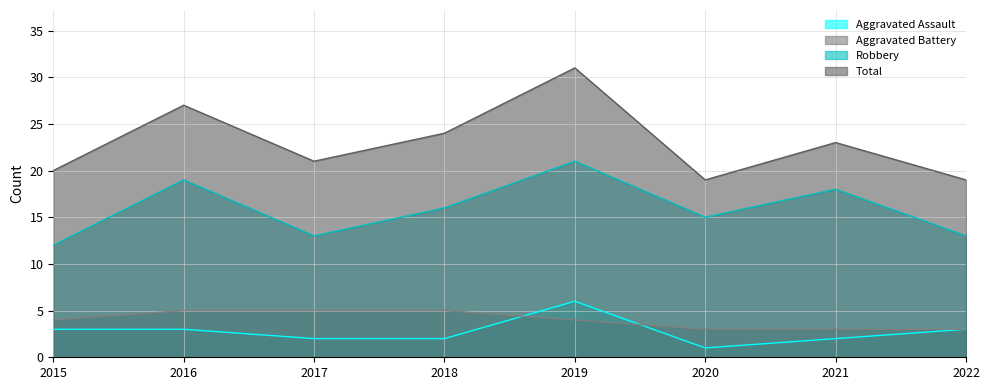

How many Aggravated Battery values are between 3 and 5?

8